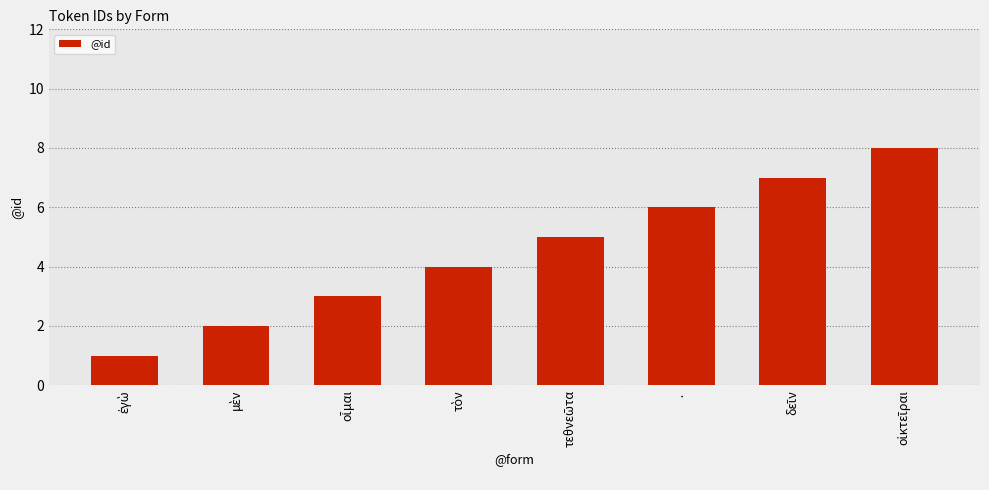

What is the difference between the second highest and minimum values?

6